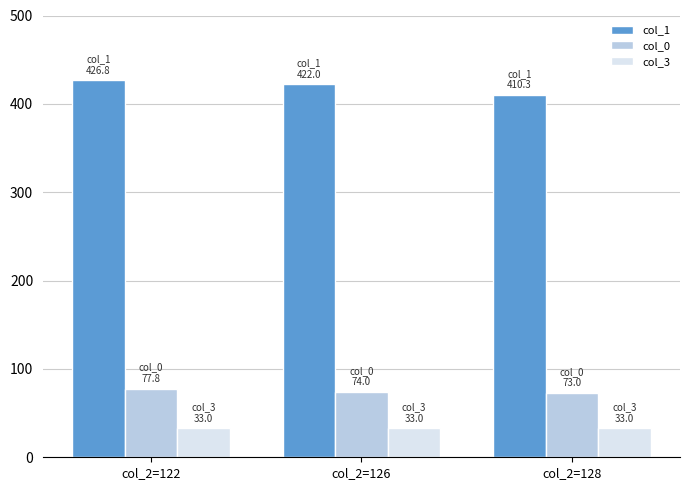

Where does the col_0 series first go above 74?

col_2=122